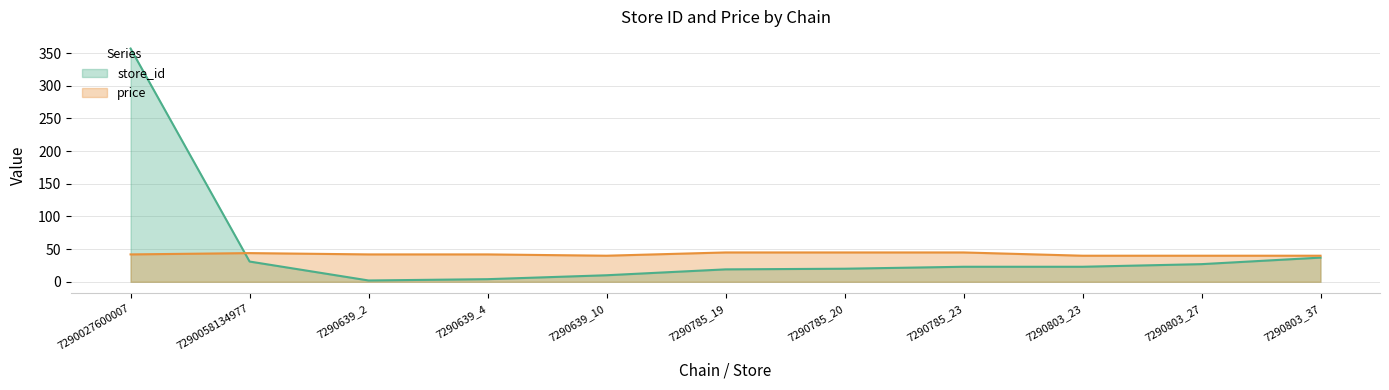

What is the sum of all price values?

463.9